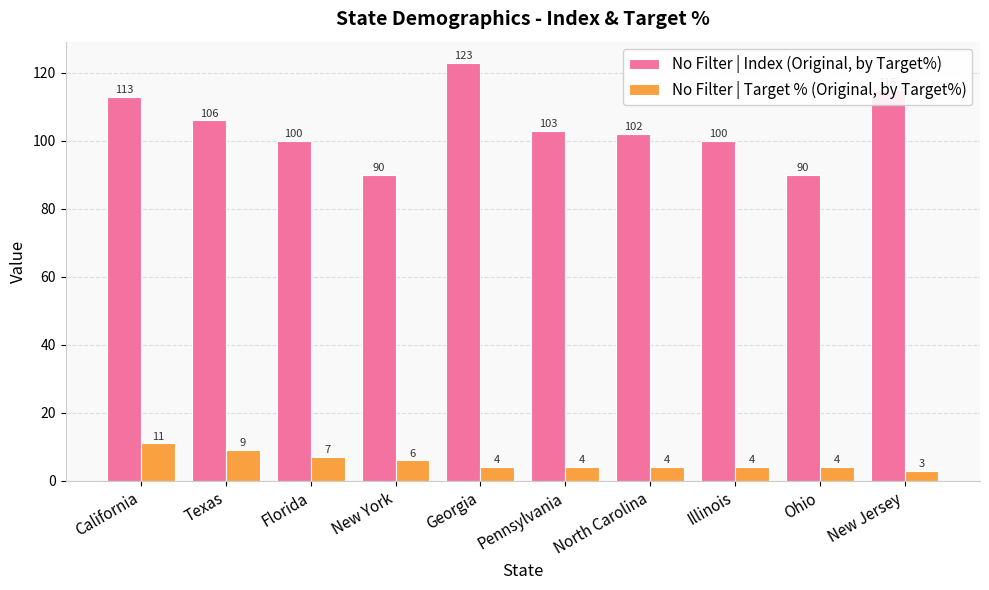

List the series in order of their overall mean, highest first.

No Filter | Index (Original, by Target%), No Filter | Target % (Original, by Target%)